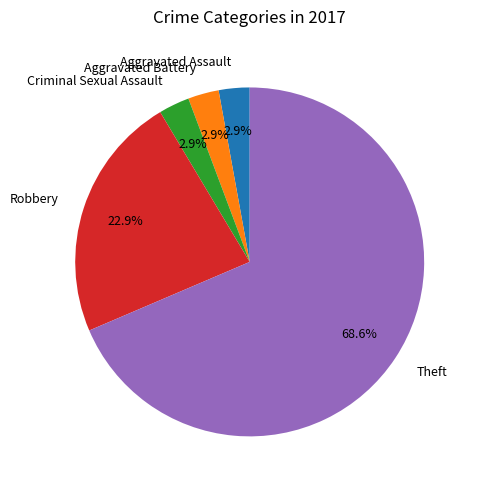

Which has a higher value, Theft or Aggravated Assault?

Theft